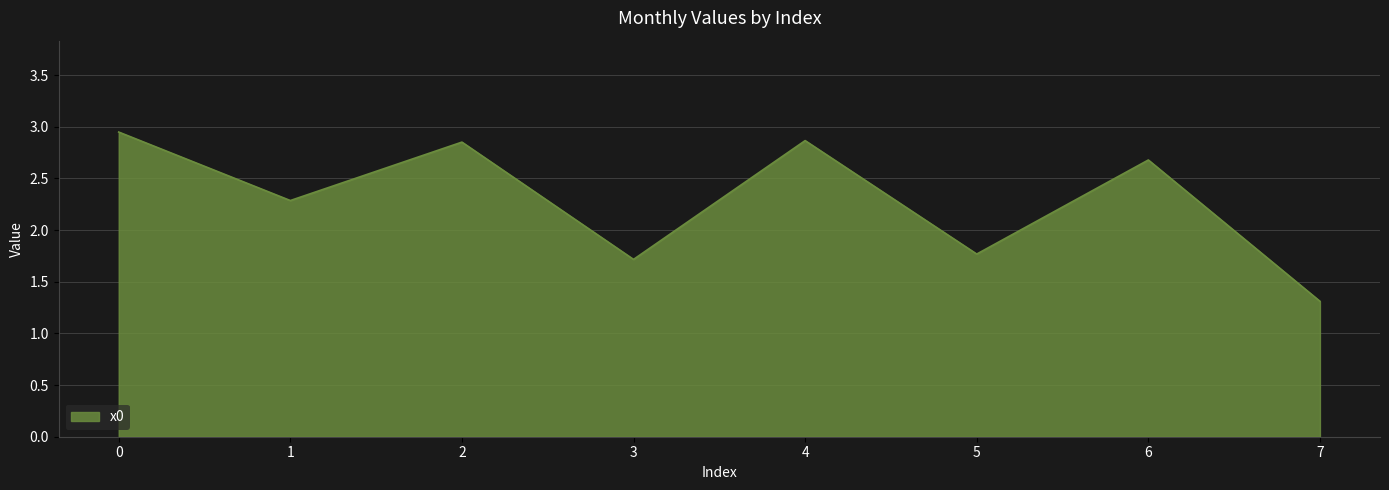

What is the change in value from 2 to 3?

-1.1